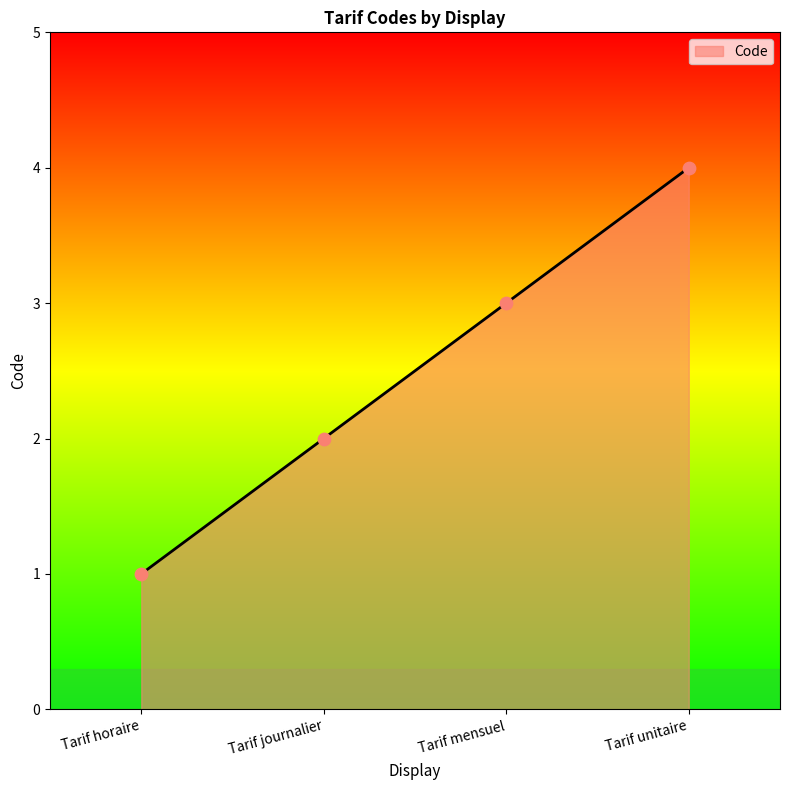

What is the ratio of the value at Tarif horaire to the value at Tarif journalier?

0.5